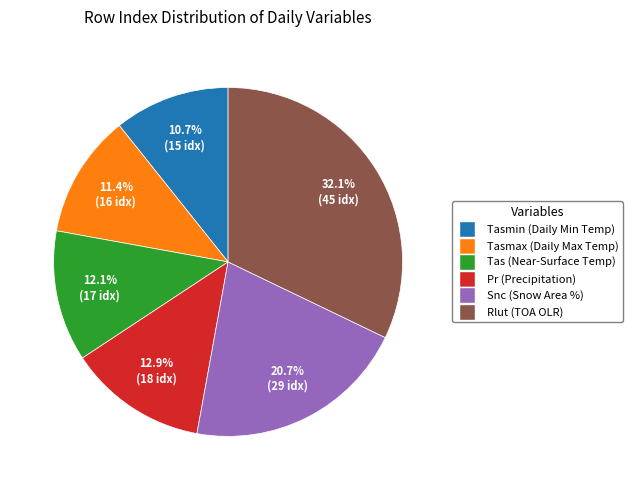

Does any single category account for the majority?

No